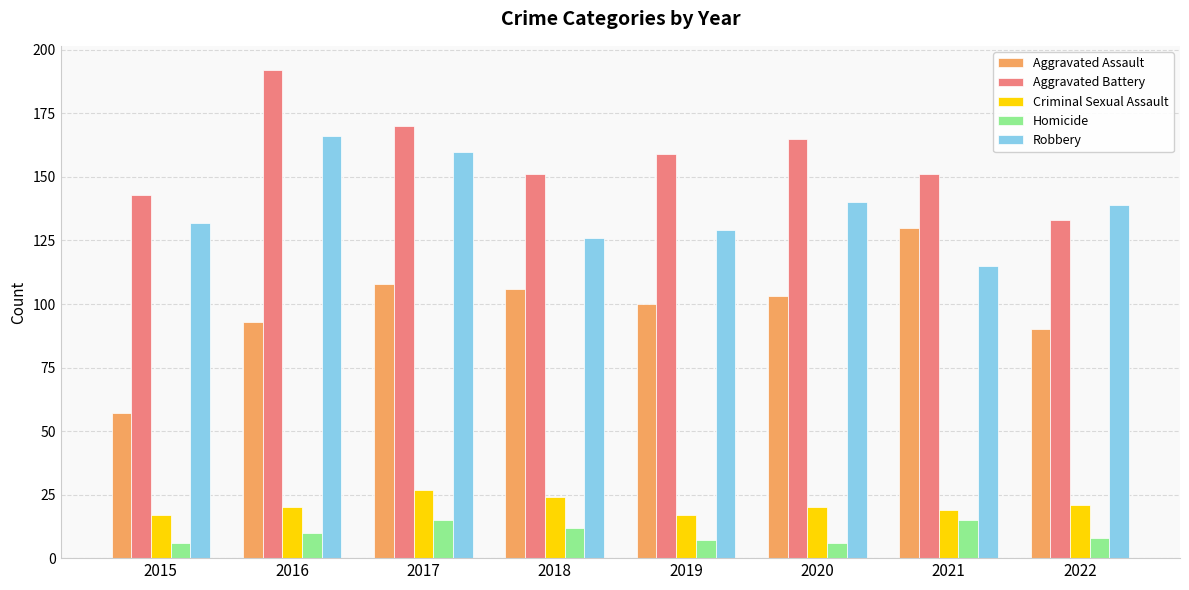

What is the average value of the Aggravated Assault series?

98